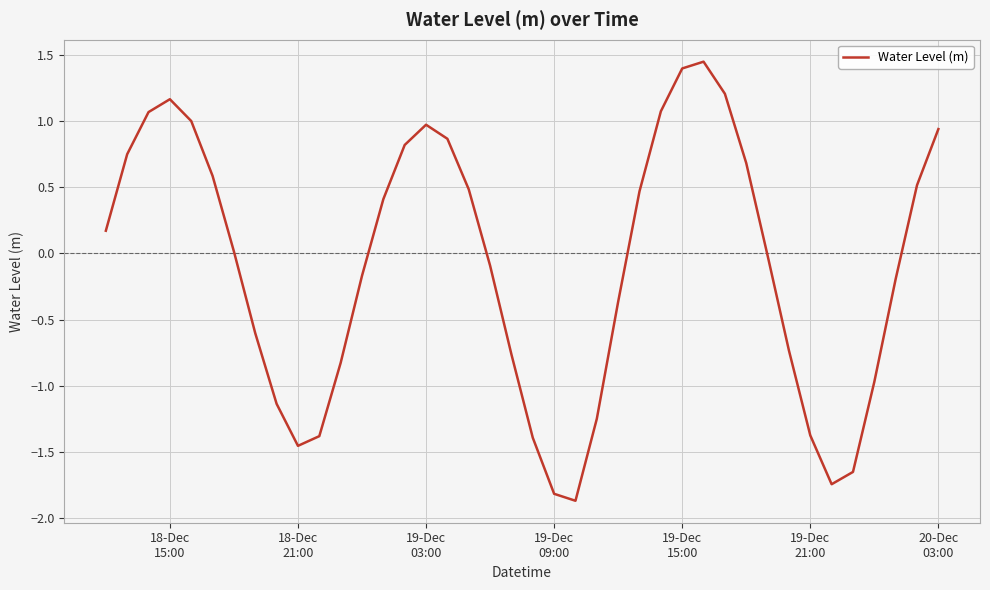

What is the difference between the maximum and minimum values?

3.3